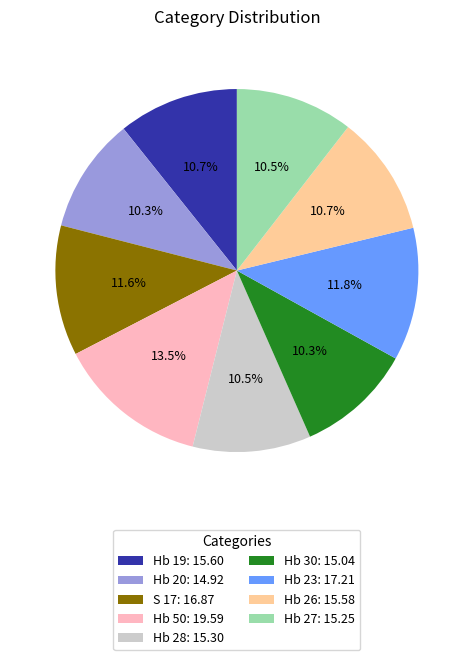

To the nearest percent, what is the combined percentage of Hb 23 and Hb 20?

22%